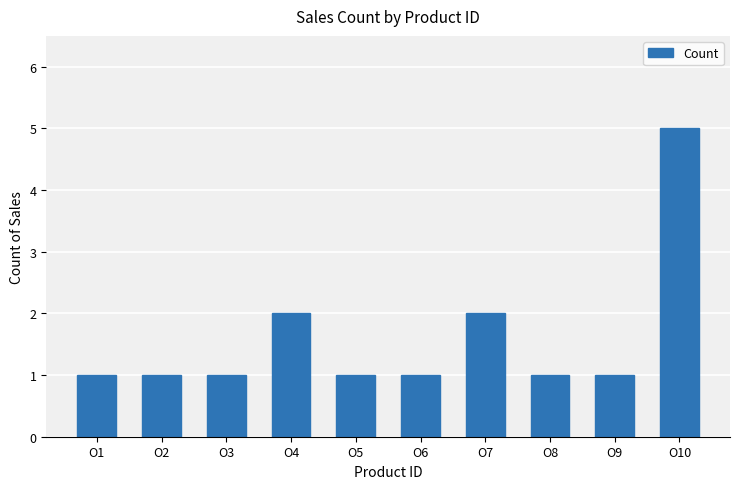

What is the average value?

2